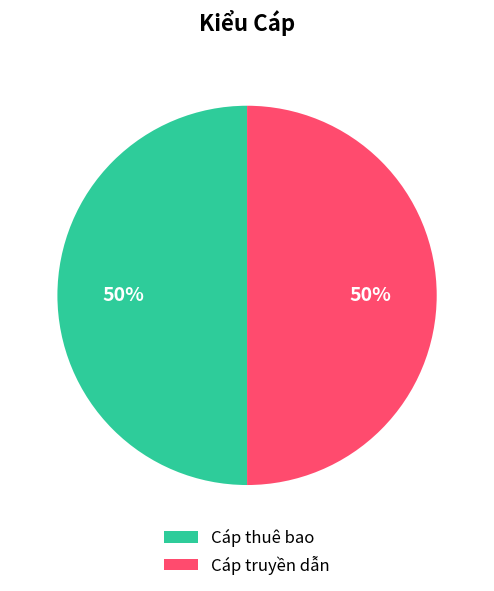

To the nearest percent, what portion does Cáp truyền dẫn represent?

50%